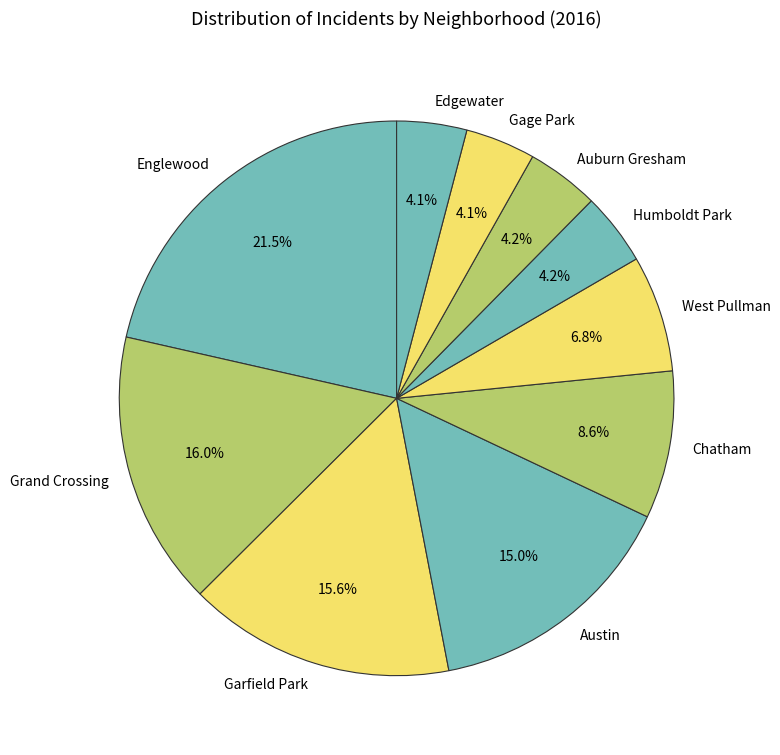

True or false: Englewood accounts for 31% of the total.

False